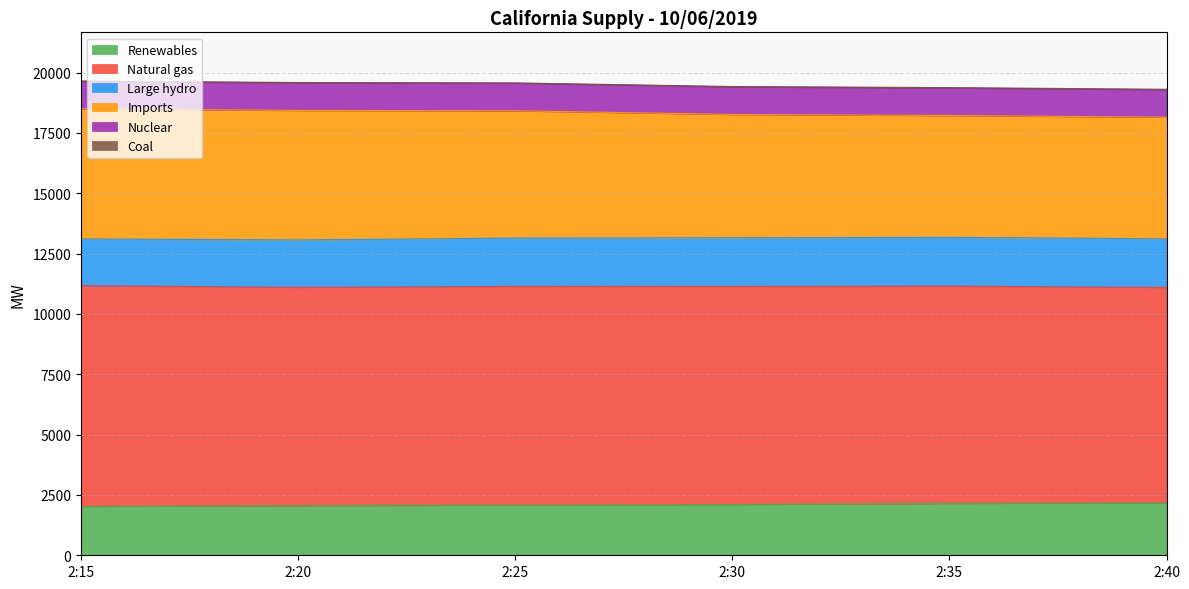

Count the number of data series in this chart.

6